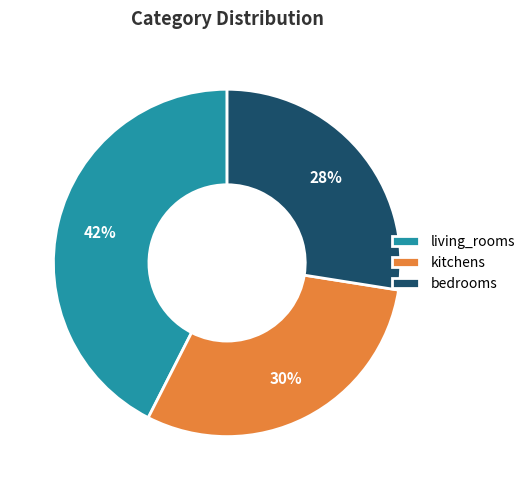

Approximately how many times larger is the value at living_rooms compared to kitchens?

1.4